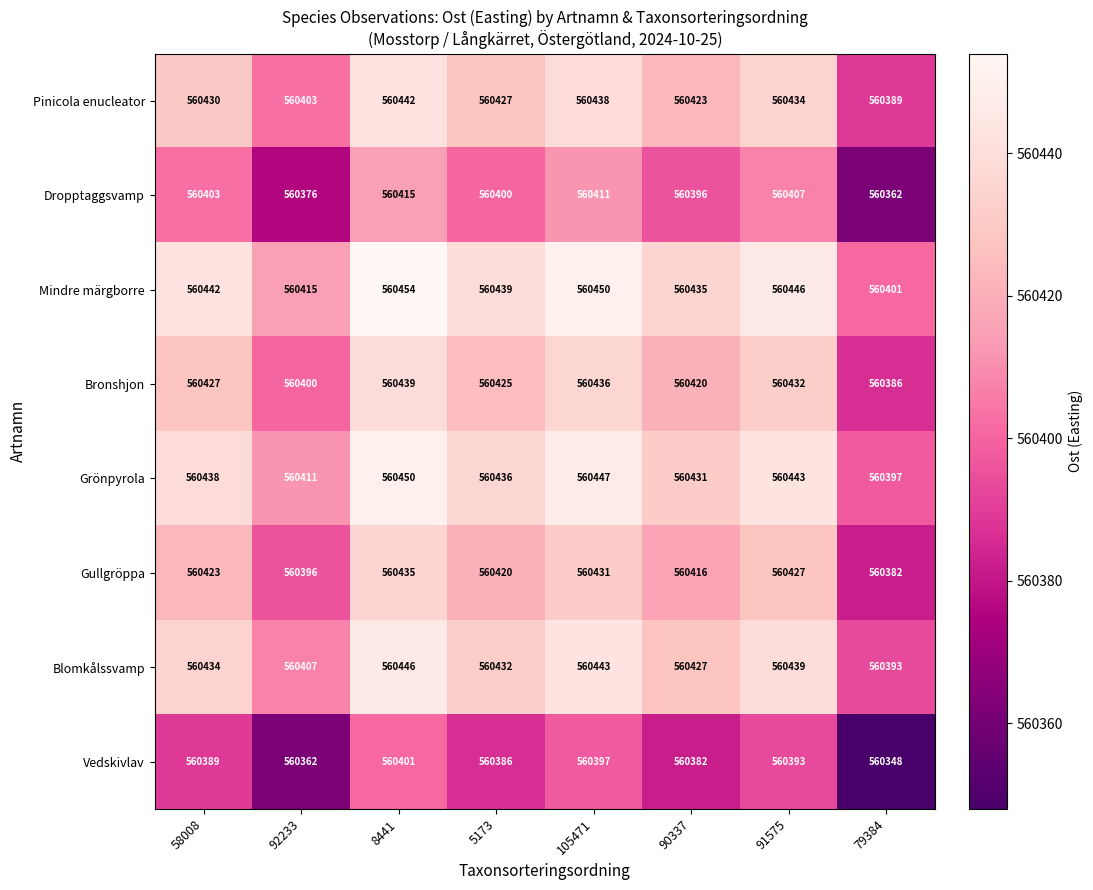

Which series has the largest total across all categories?

Mindre märgborre